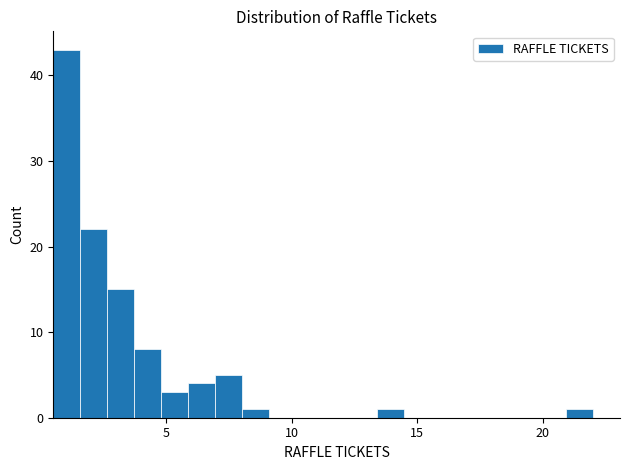

Read against the x-axis, roughly where is the centre of the tallest bar?

1.0